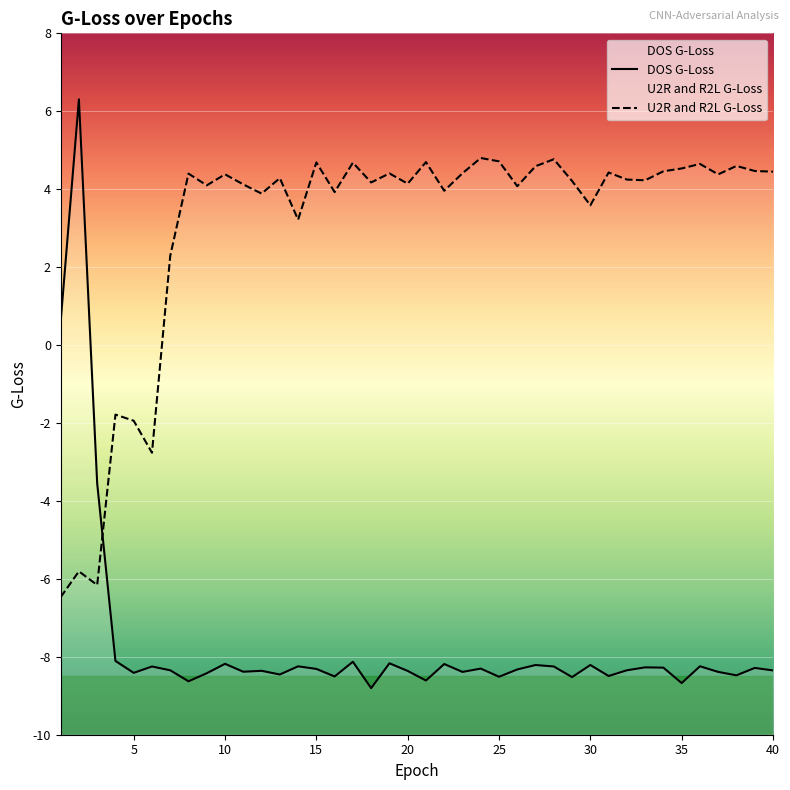

At which label does DOS G-Loss reach its peak?

2